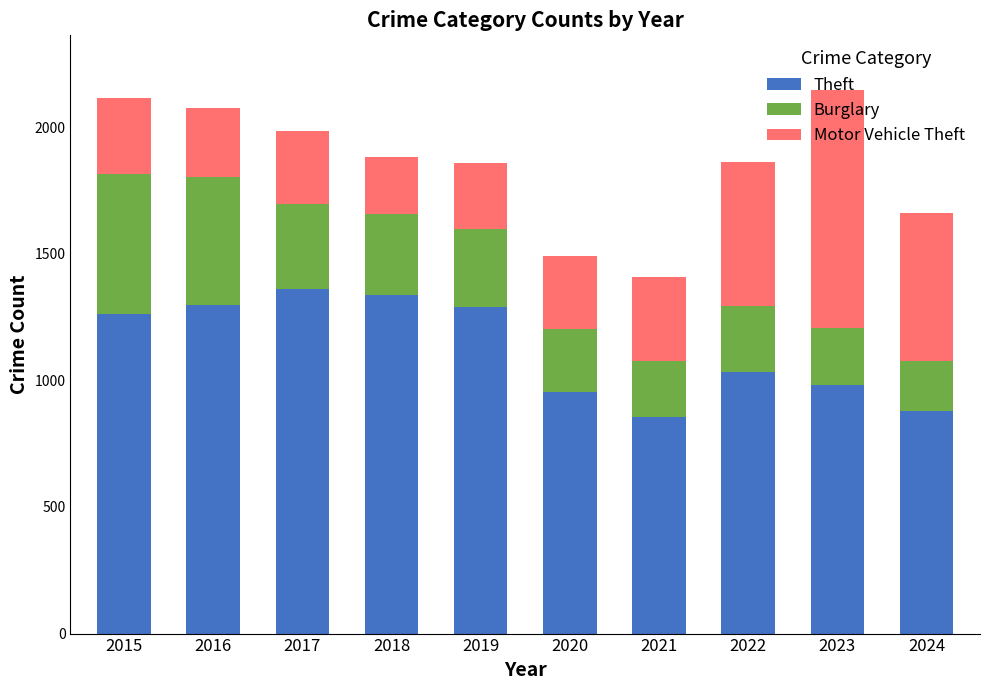

What is the difference between the Theft values at 2018 and 2023?

357